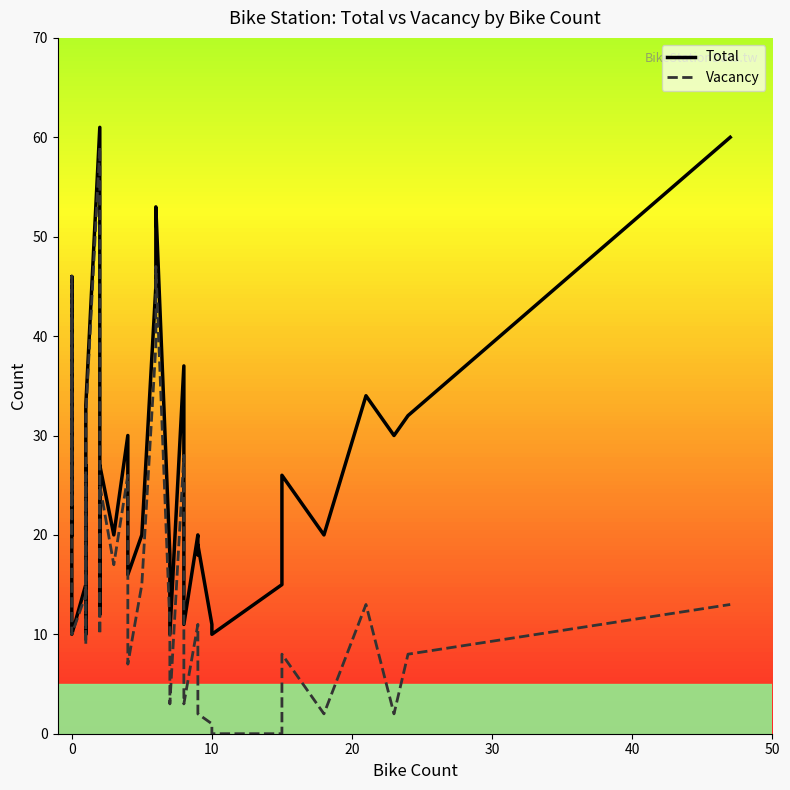

At which category does Vacancy reach its first local valley?

20